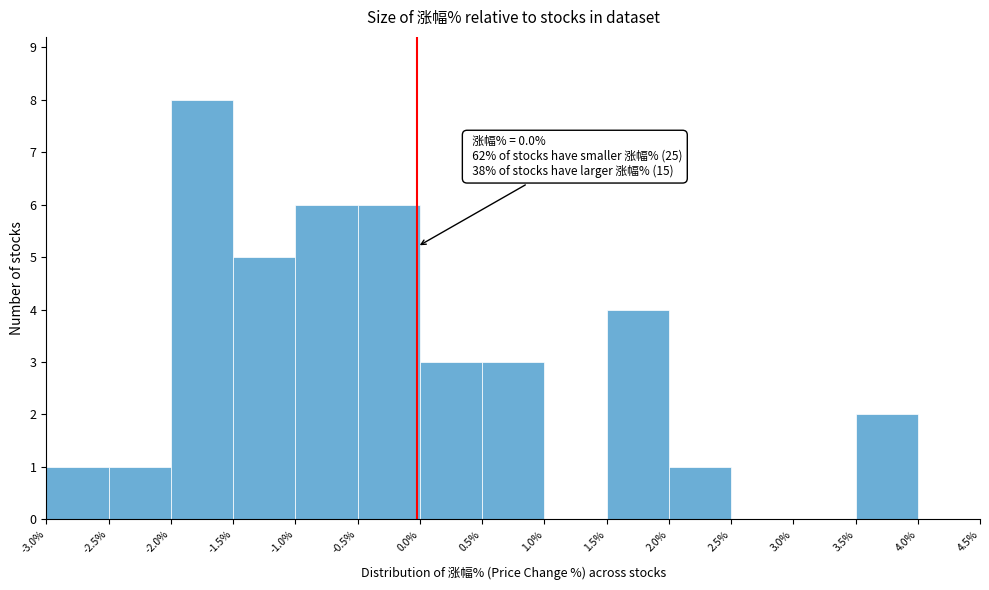

Over which range of the x-axis is the bar tallest?

-2.0% to -1.5%